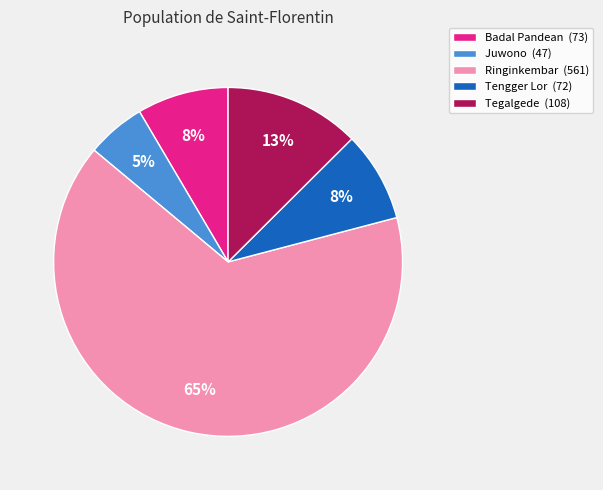

The Badal Pandean slice represents 8% of the pie. True or false?

True